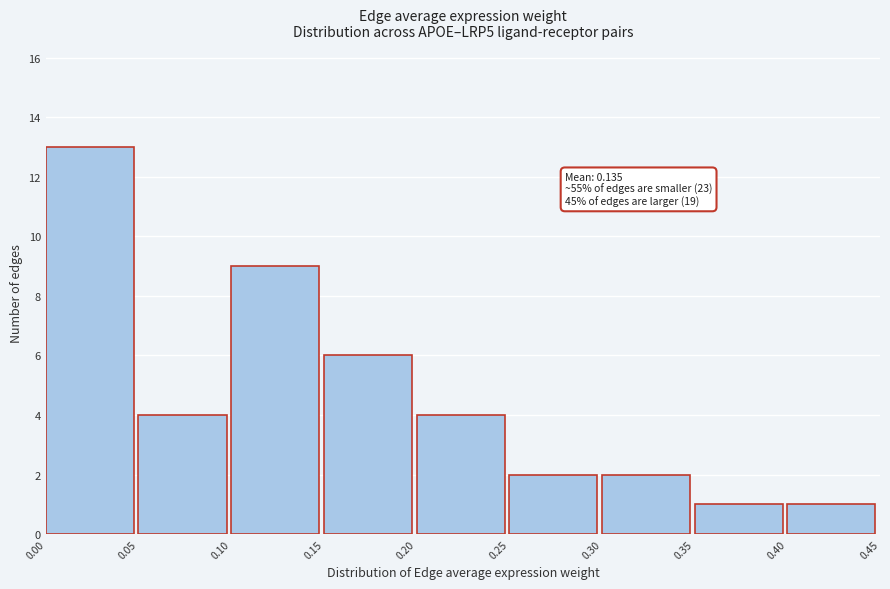

Which range on the x-axis has the tallest bar?

0.00 to 0.05